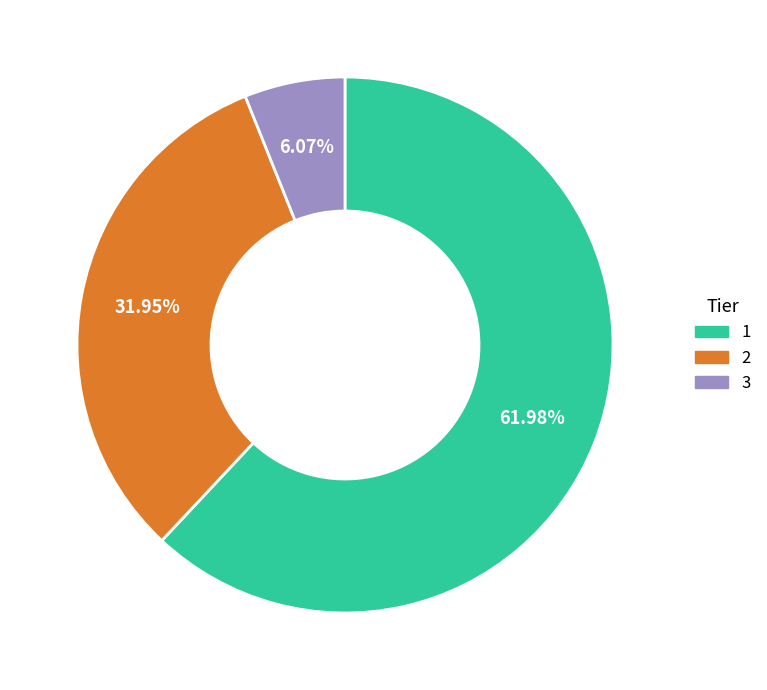

Which category has the biggest portion of the pie?

1